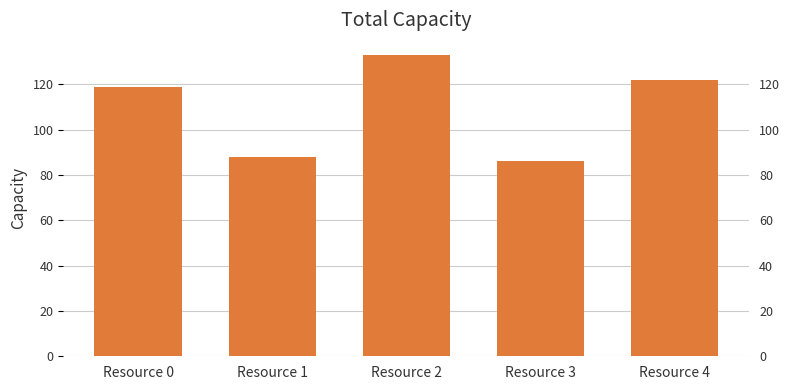

Reading left to right, transcribe all the data shown in this chart.

119	88	133	86	122